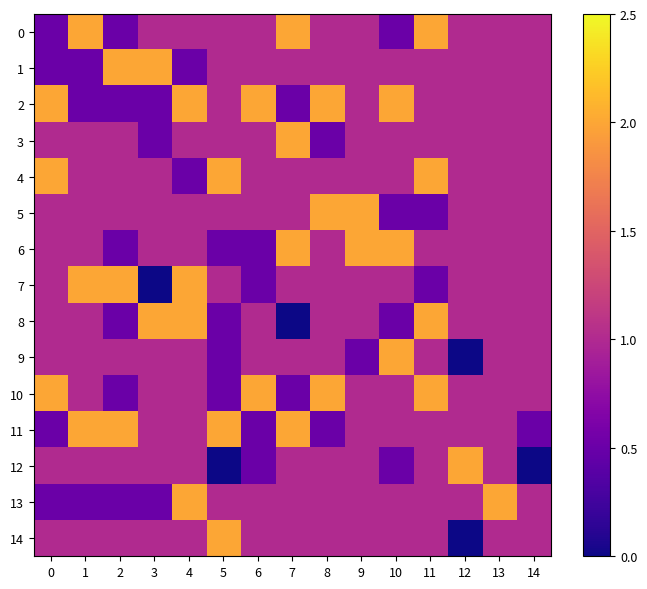

Between 5 and 10, which series saw the biggest shift?

6